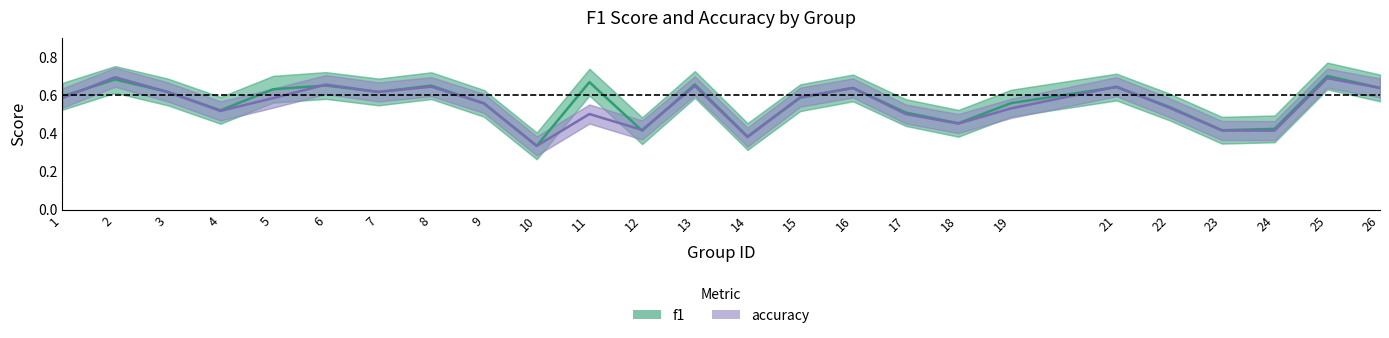

How many interior local valleys does the accuracy series have?

7